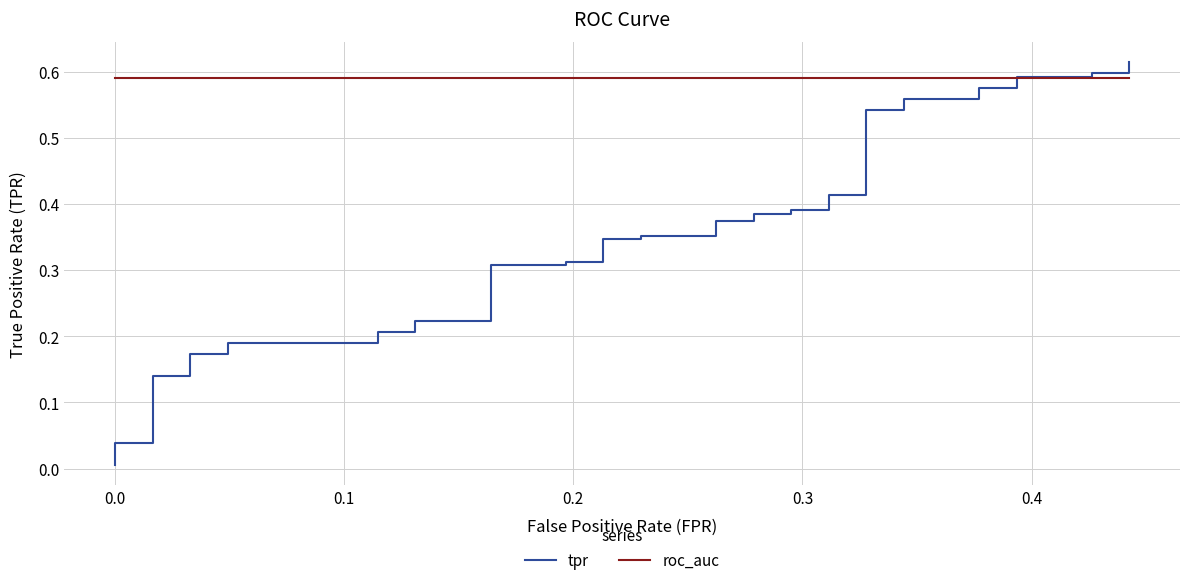

The value of roc_auc at 0.3 is 0.3. True or false?

False